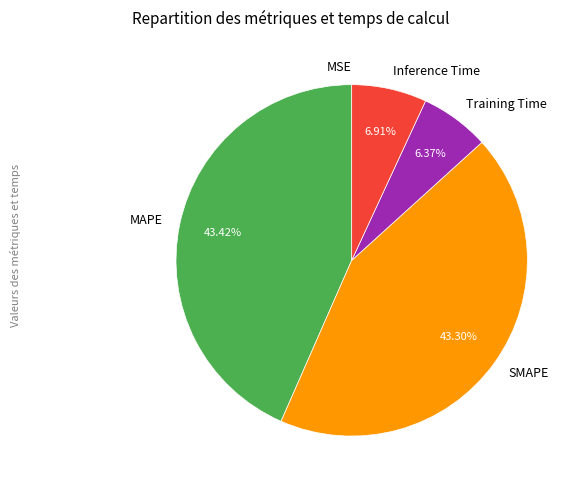

Do SMAPE and MAPE together represent more than half of the pie?

Yes